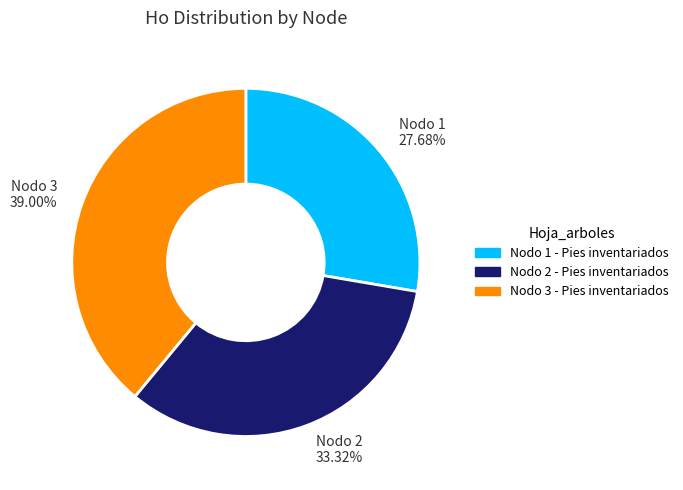

Combined, do Nodo 3 39.00% and Nodo 2 33.32% account for over 50%?

Yes